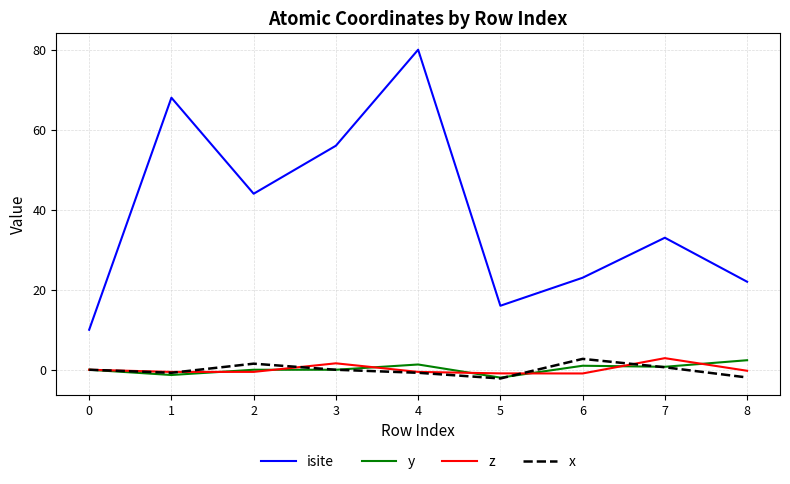

Between 2 and 4, which series saw the biggest shift?

isite